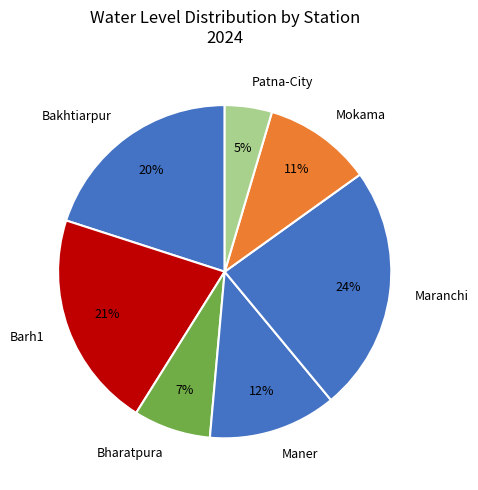

The Bharatpura slice represents 7% of the pie. True or false?

True